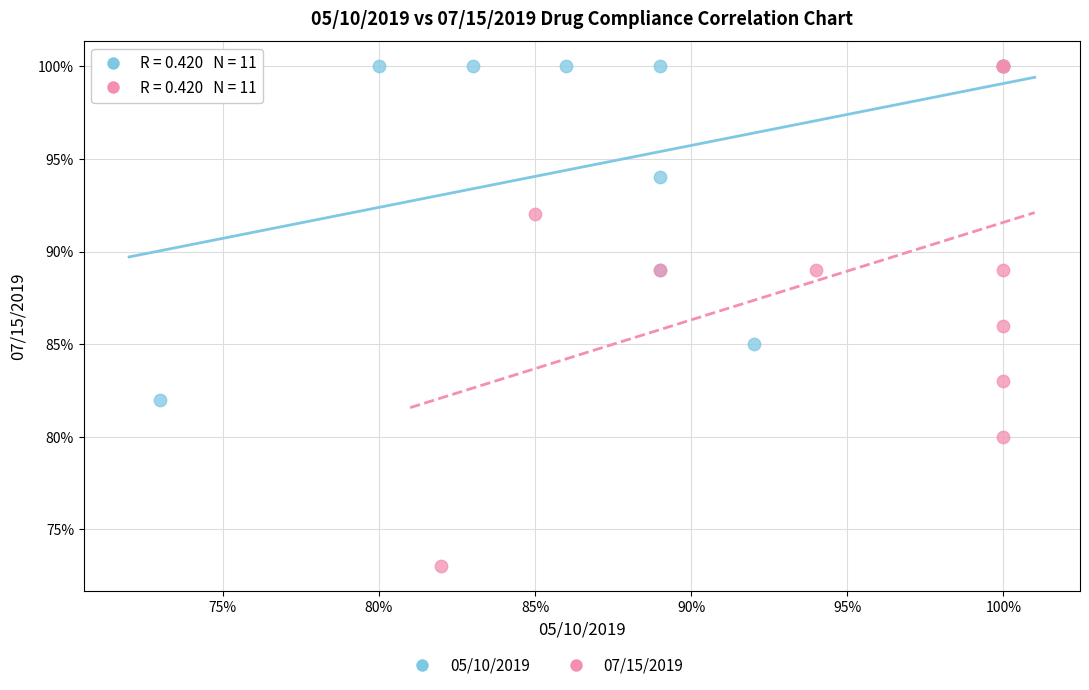

Which series has the largest Y range (max minus min)?

07/15/2019